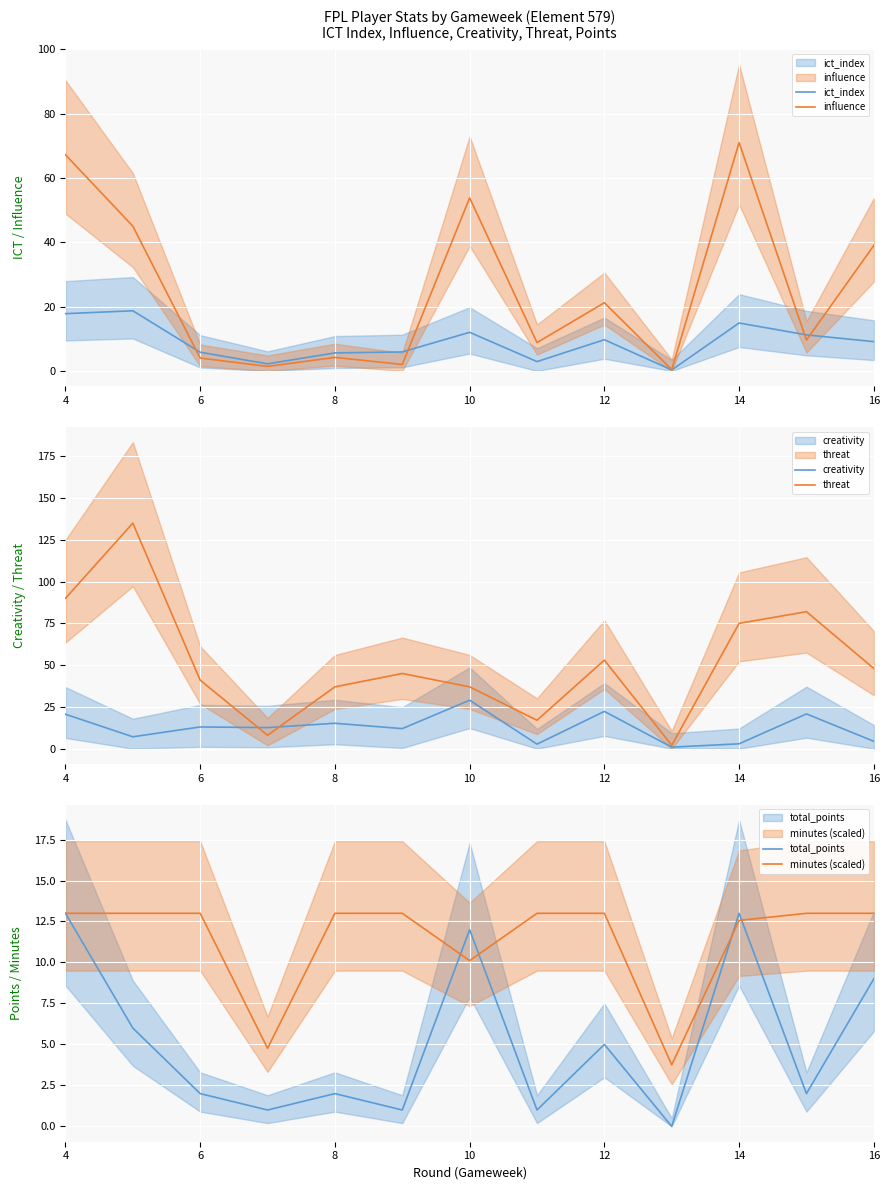

How many lines are shown in the chart?

6